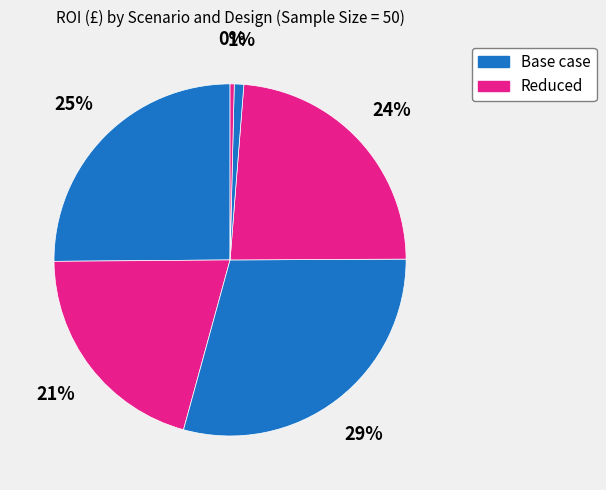

What is the smallest slice in the pie chart?

Reduced ψ6